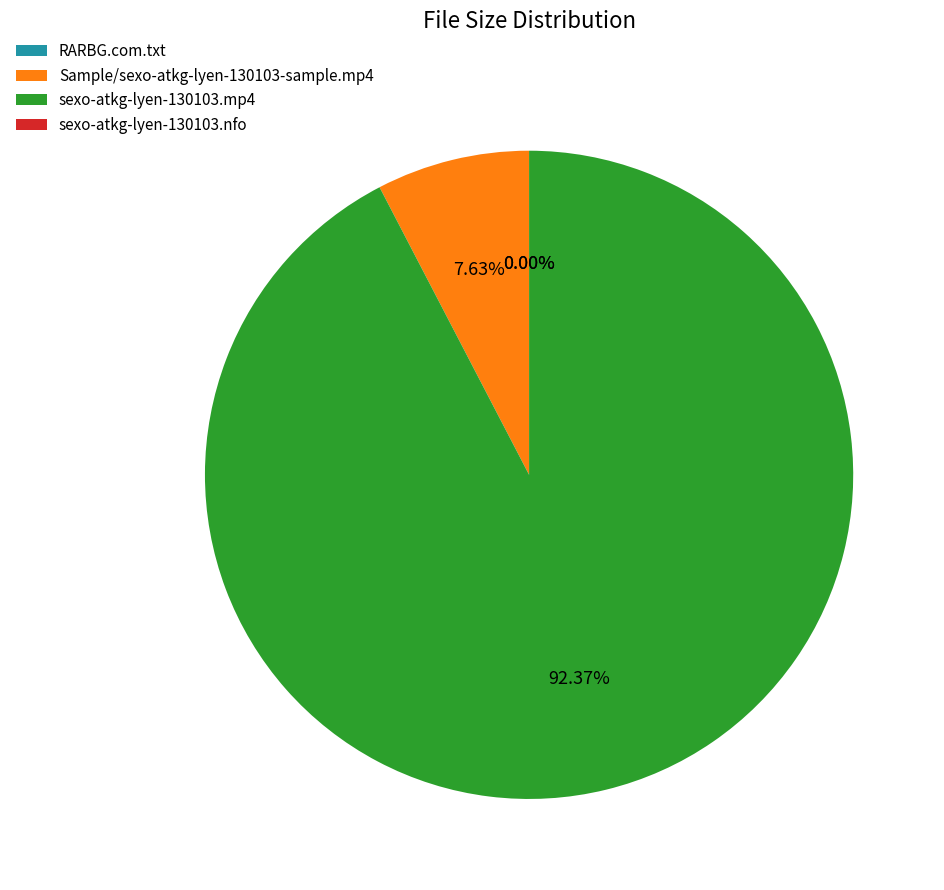

Combined, do sexo-atkg-lyen-130103.mp4 and Sample/sexo-atkg-lyen-130103-sample.mp4 account for over 50%?

Yes